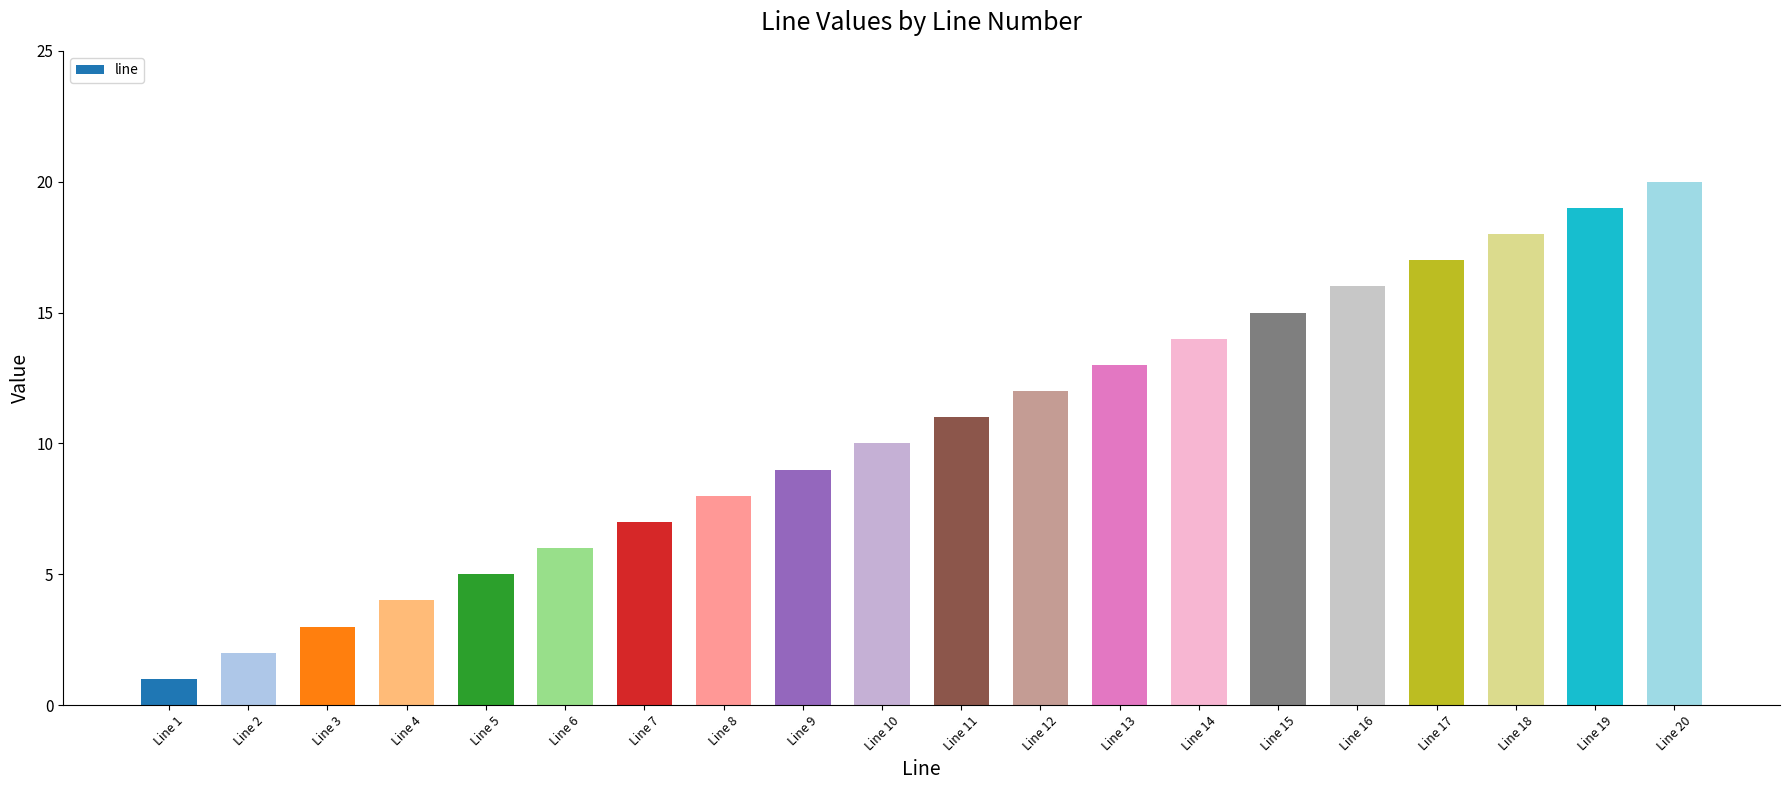

What is the sum of all values?

210